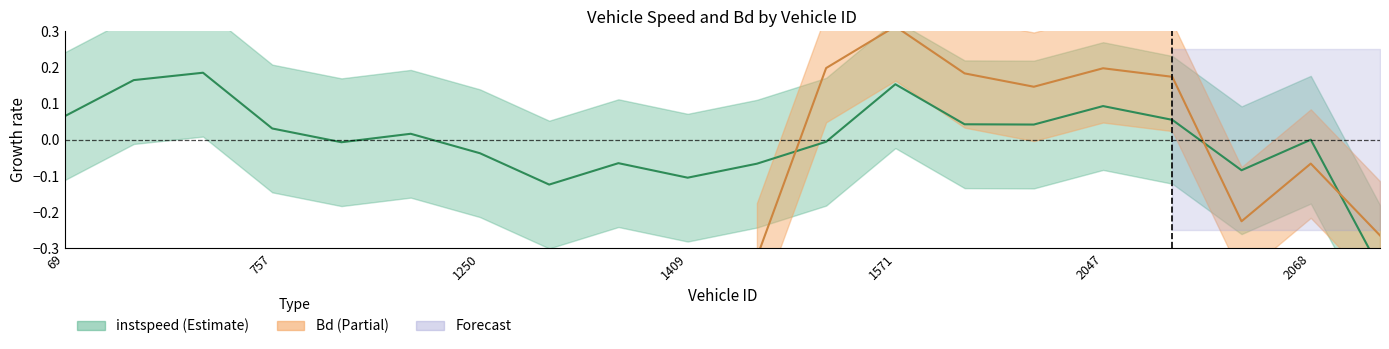

Count the number of categories in the chart.

20